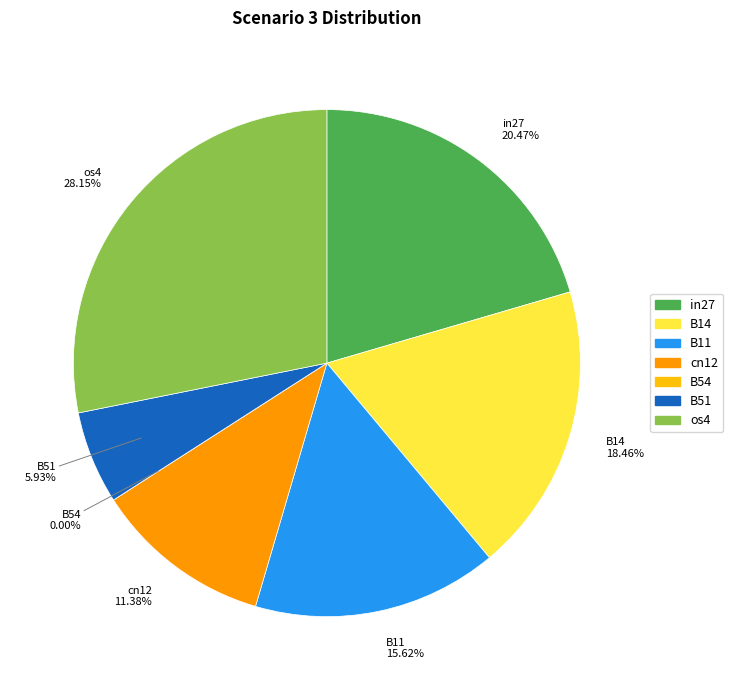

True or false: cn12 accounts for 5% of the total.

False